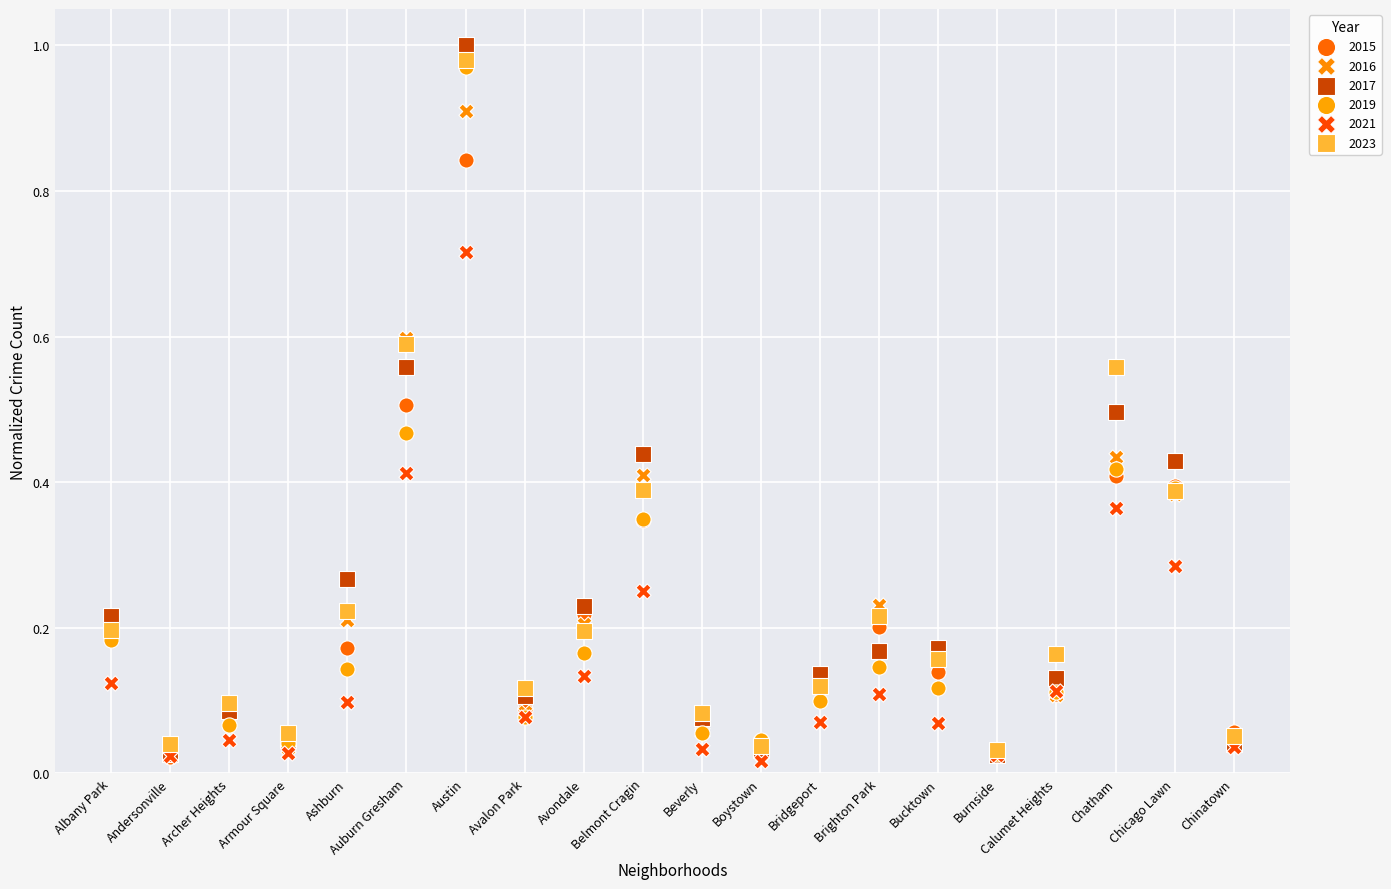

Which series has the widest spread of Y values?

2017